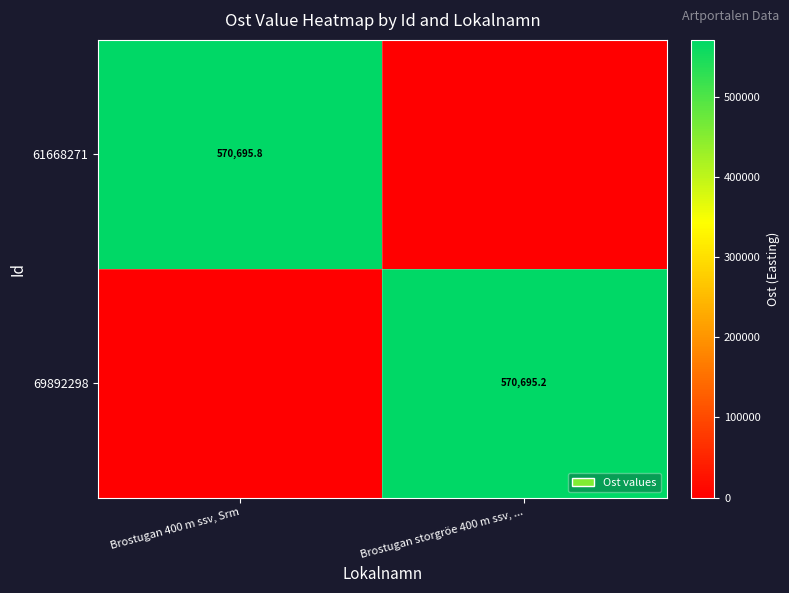

What is the total value across all series at Brostugan storgröe 400 m ssv, ...?

570695.2